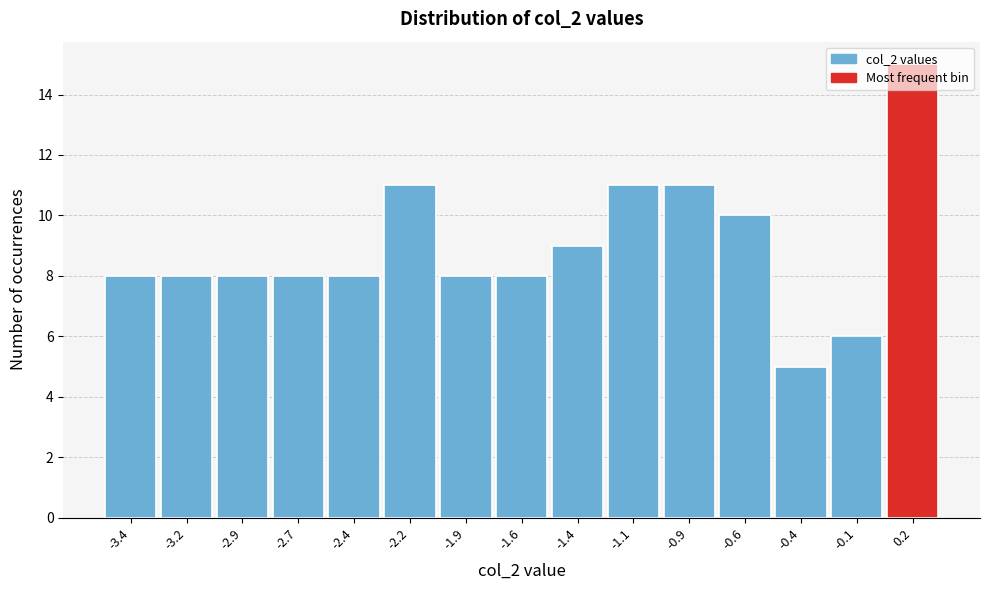

The value at -1.6 is 8. True or false?

True